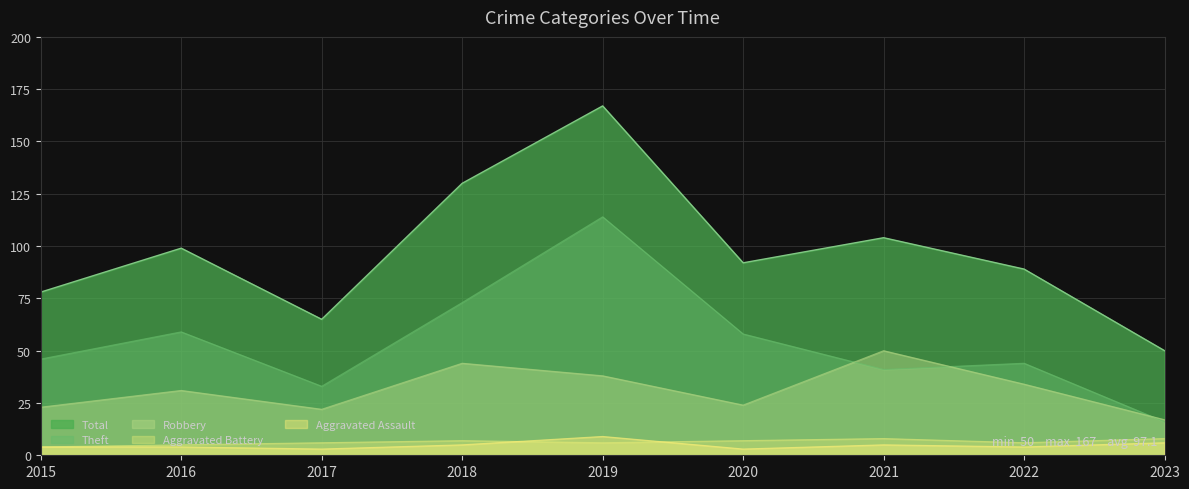

How many Aggravated Battery values are between 6 and 7?

5